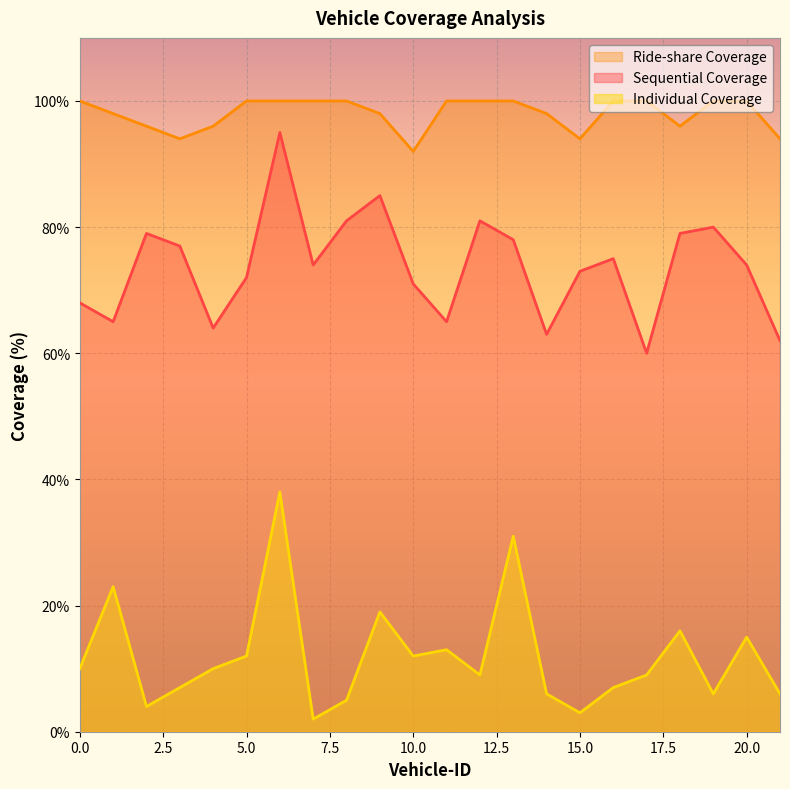

What is the value of the Sequential Coverage point at the 1st from the left?

68